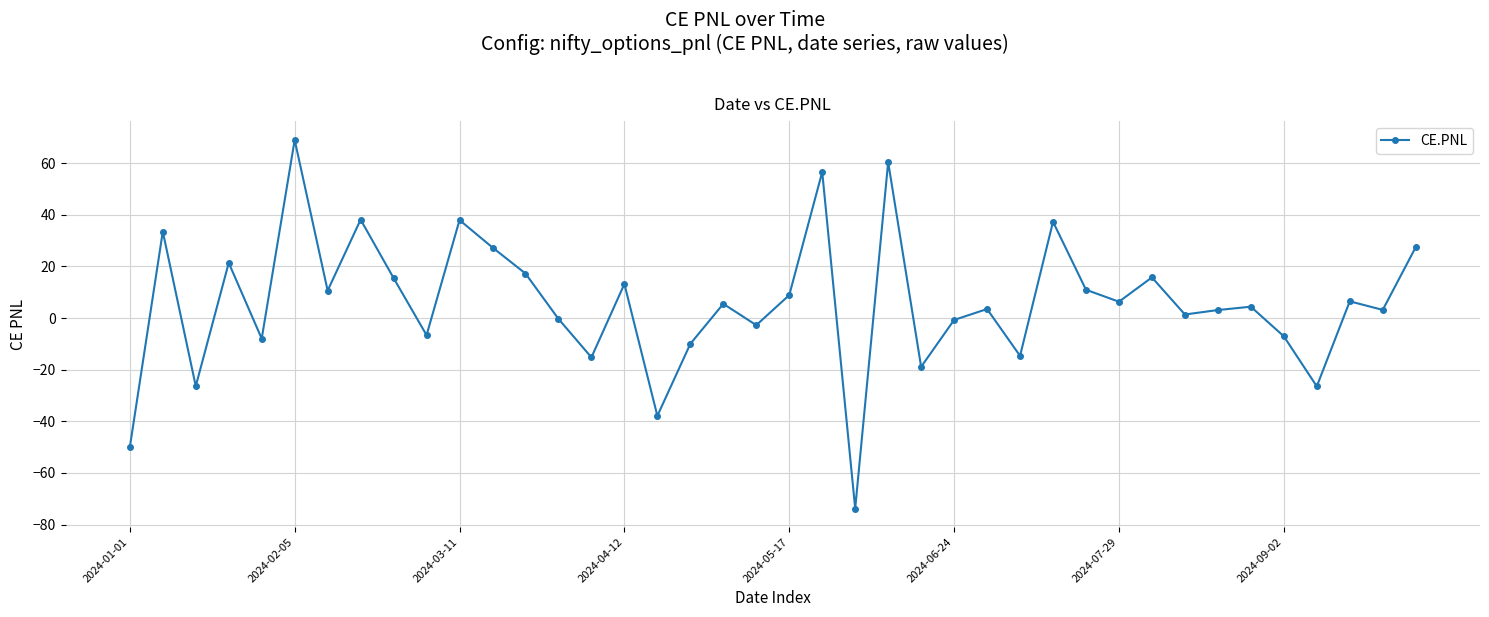

Does the chart display data point markers on the line(s)?

Yes